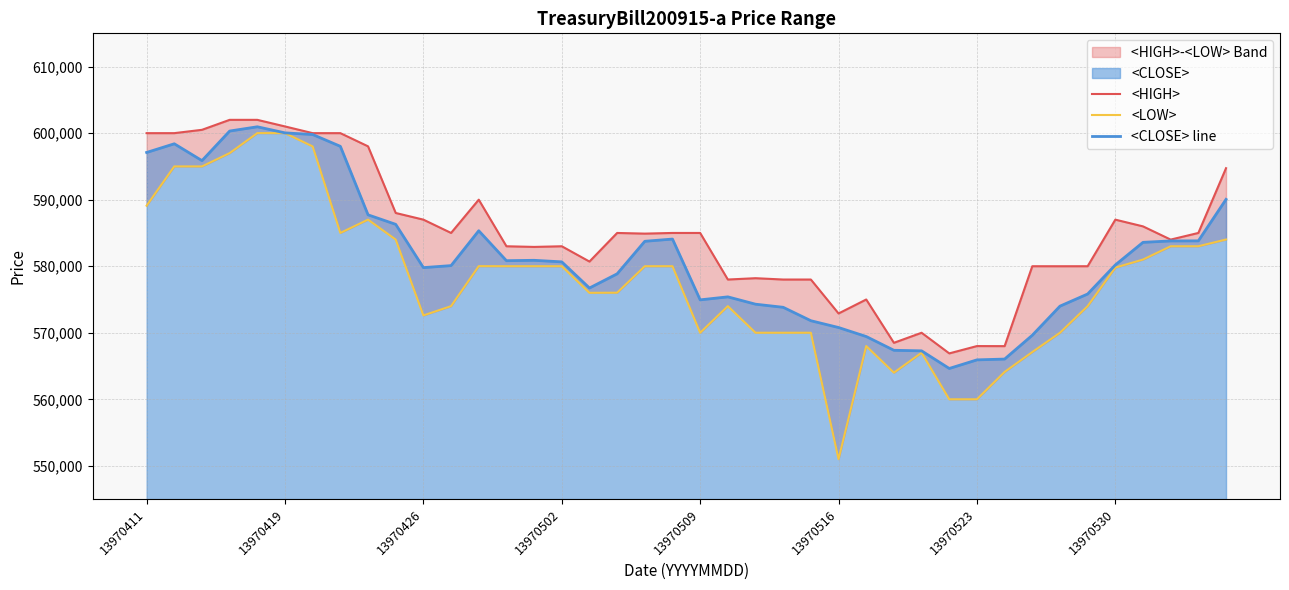

What is the highest value of the <CLOSE> line series?

600956